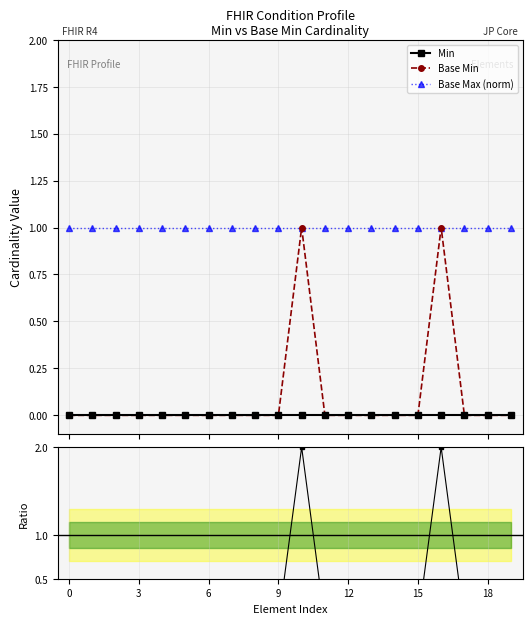

Is the value of Ratio to Min at 13 greater than the value of Min at 15?

No